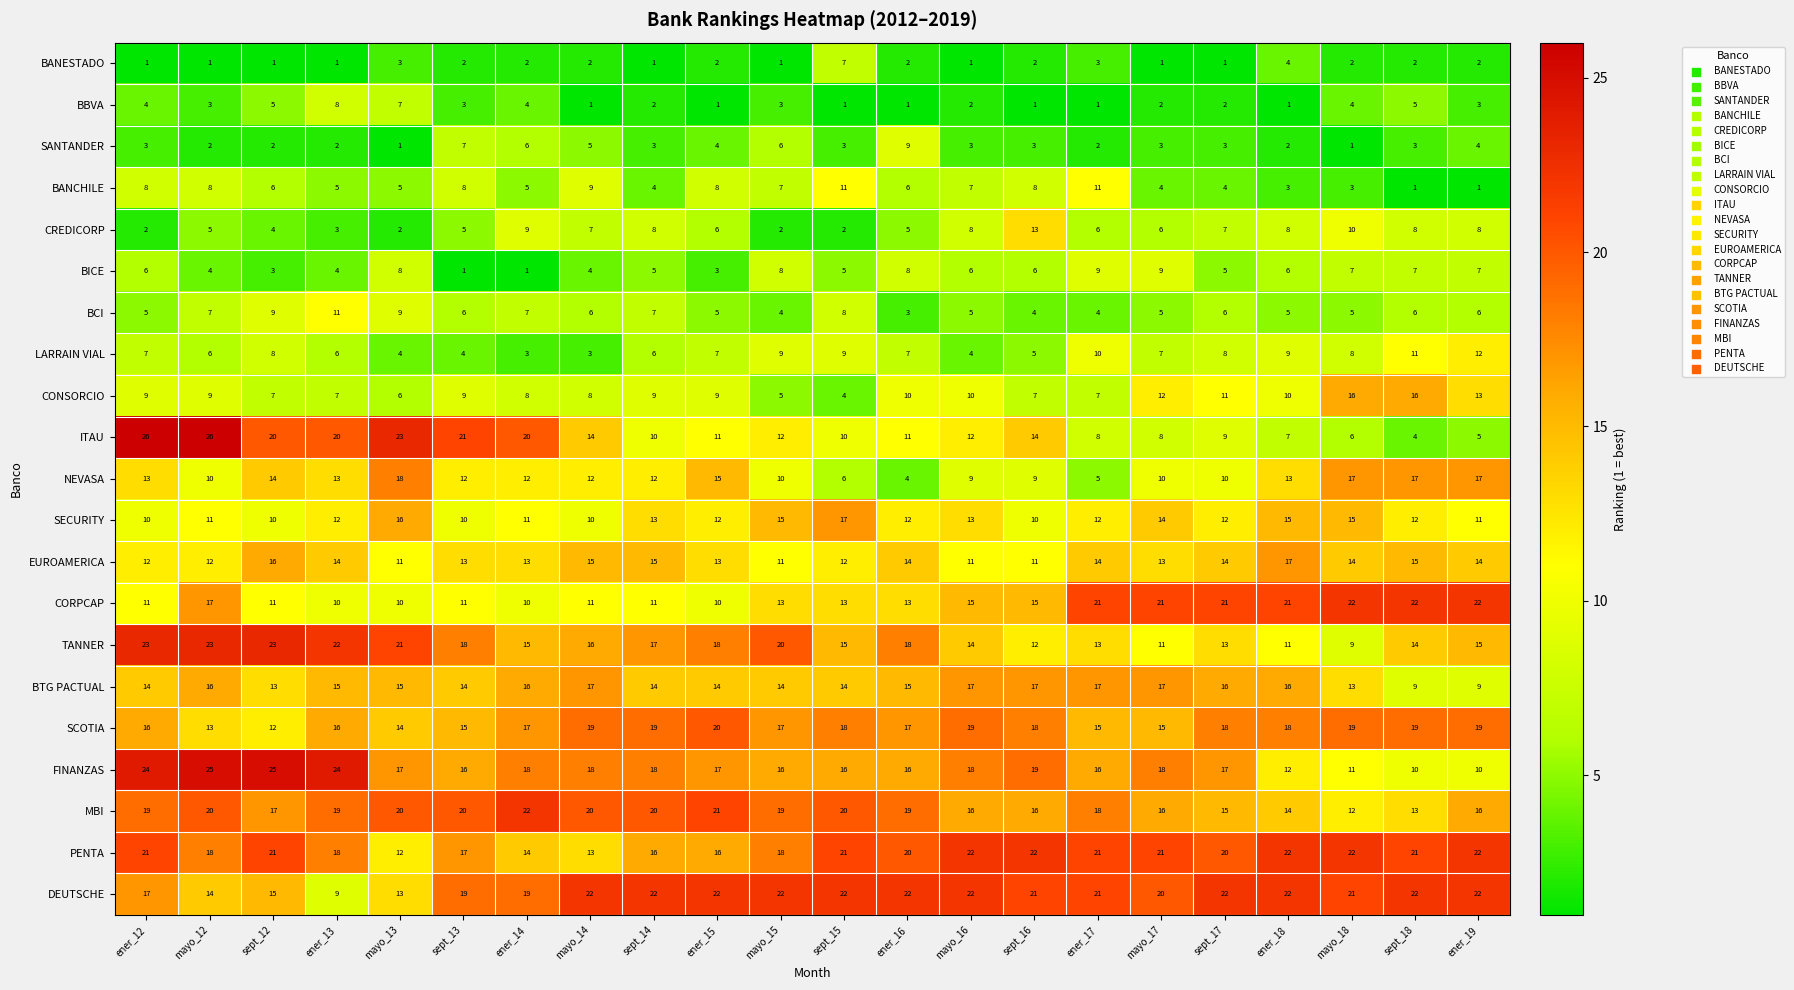

What is the difference between the maximum and minimum values in the MBI series?

10